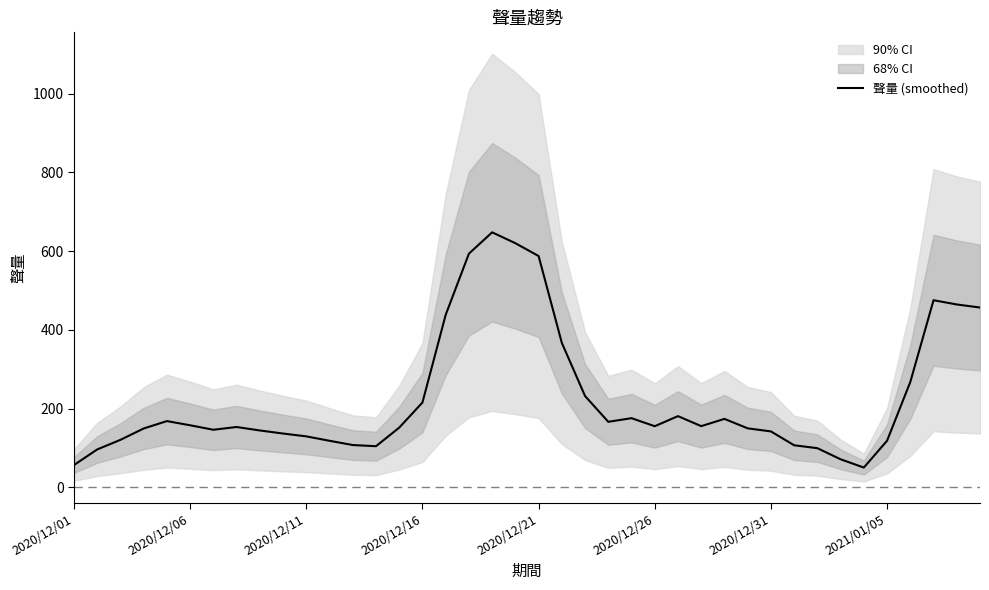

Is it true that the value at 2020/12/11 is 47.4?

False